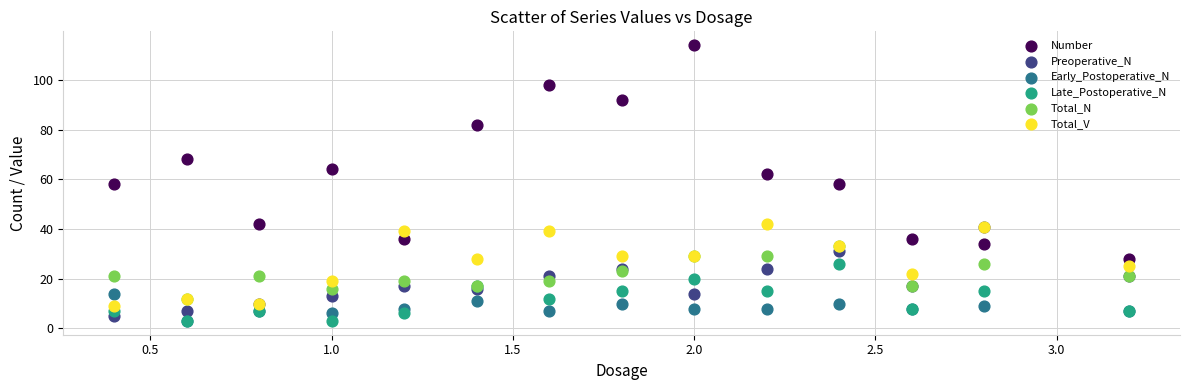

Which series has the largest Y range (max minus min)?

Number